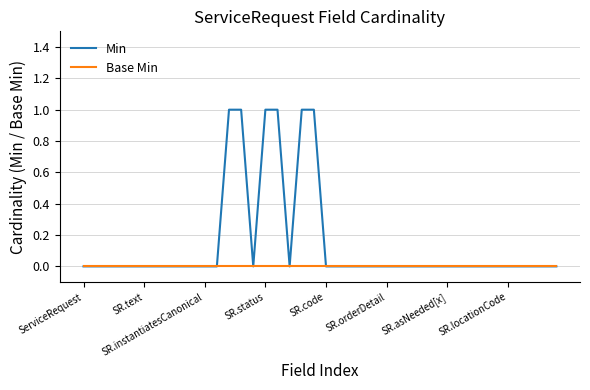

Which series has the largest total across all categories?

Min